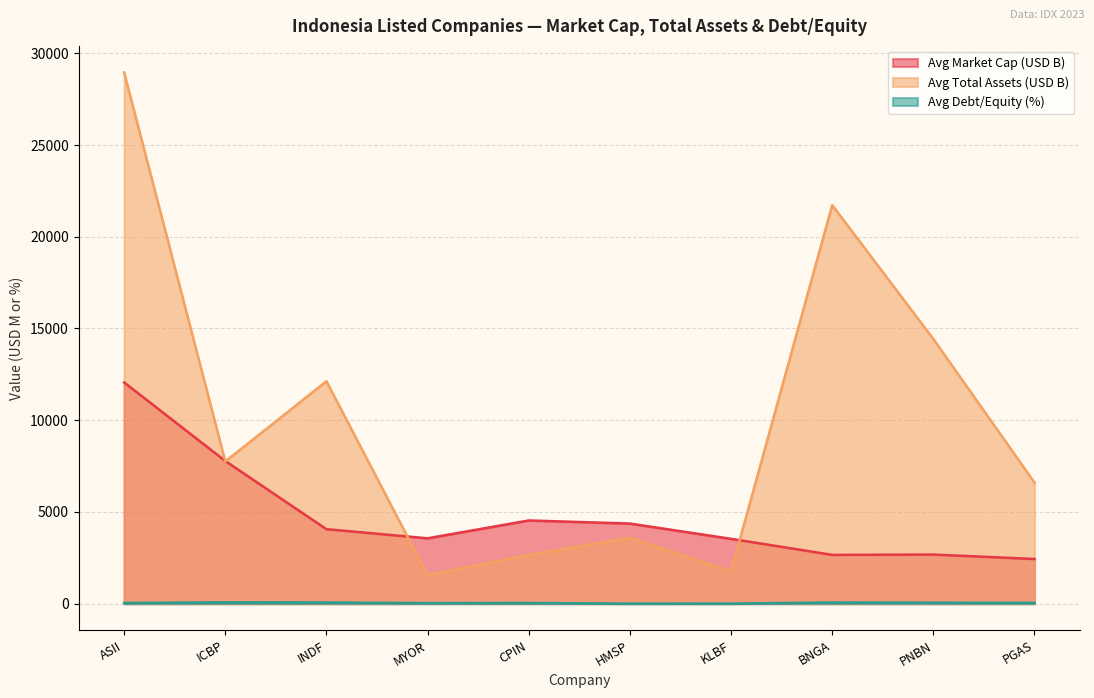

At how many categories does at least one series exceed 7324?

5